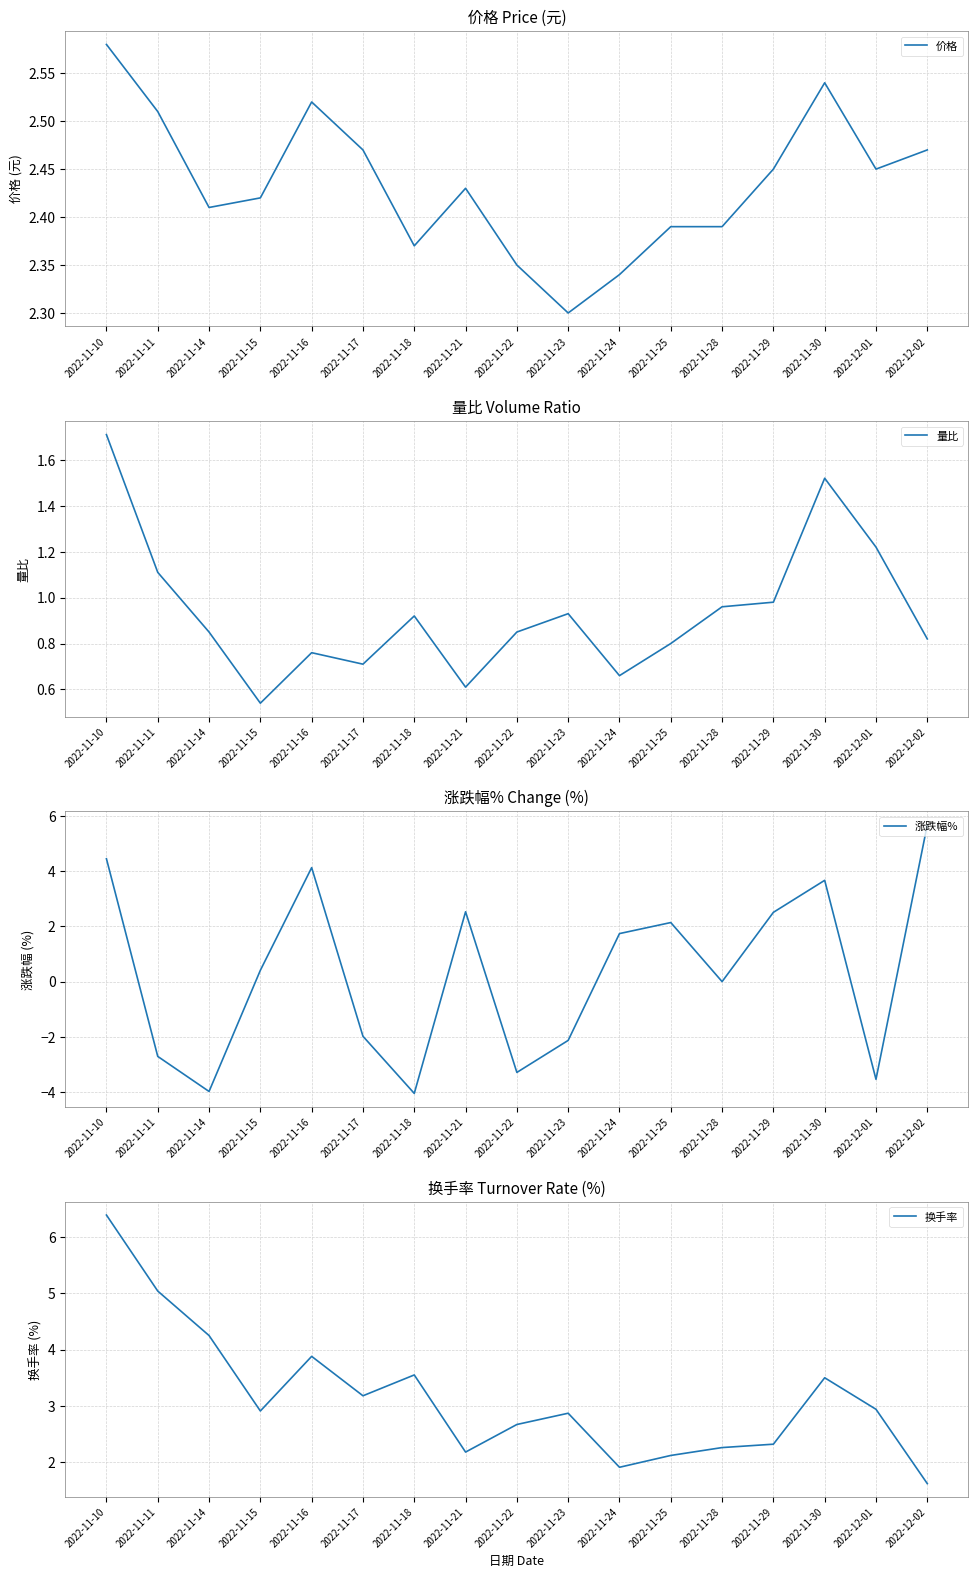

Where does the 换手率 series first go above 2?

2022-11-10